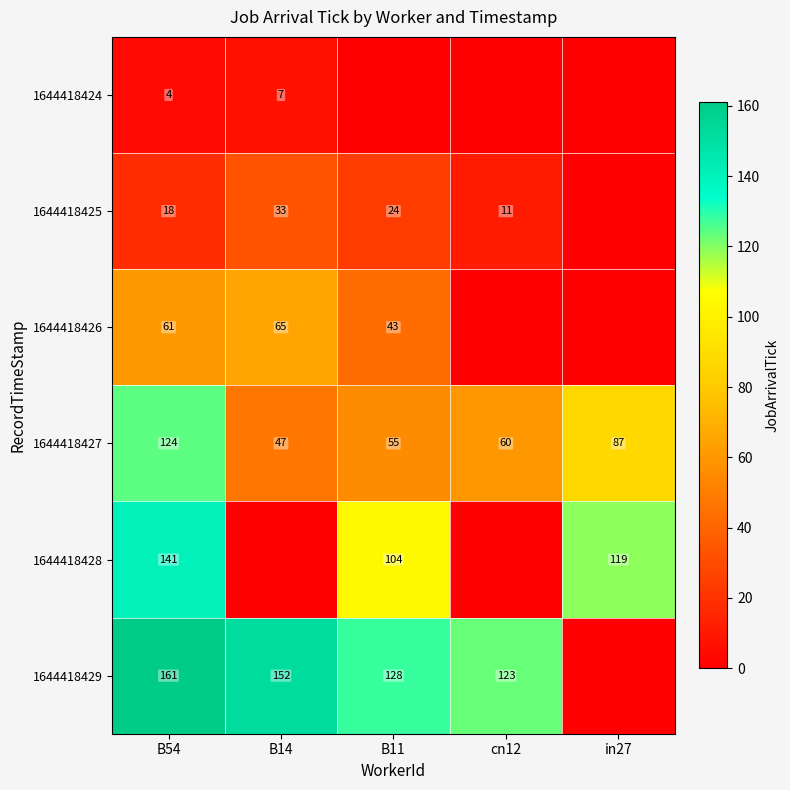

Is the value of 1644418427 at B54 greater than the value of 1644418429 at B14?

No